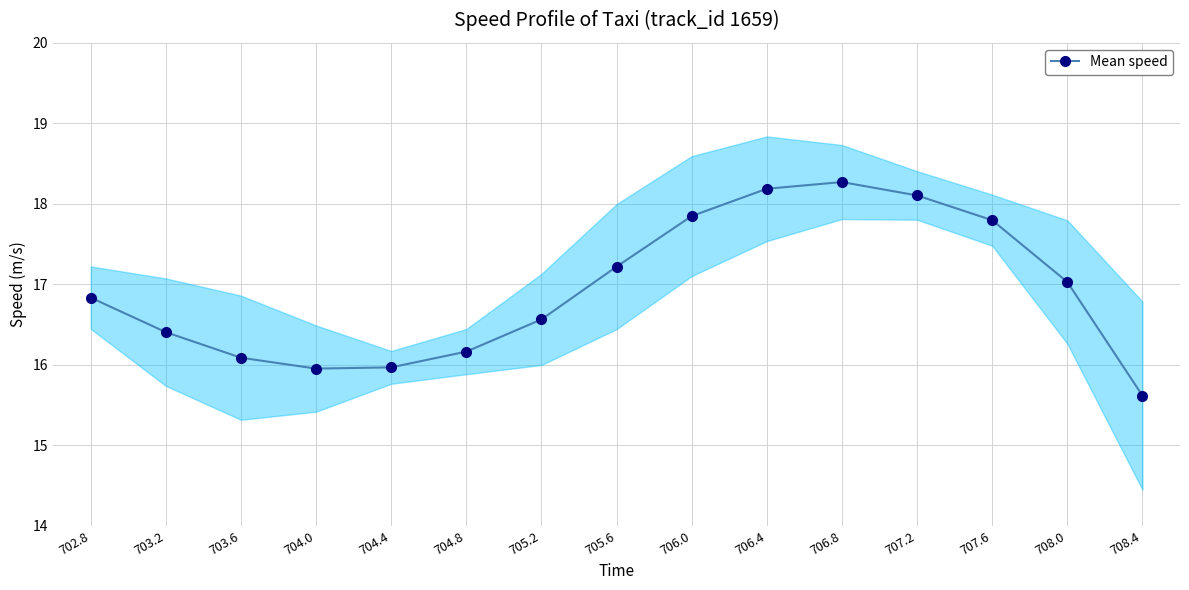

What position from the left is 706.4?

10